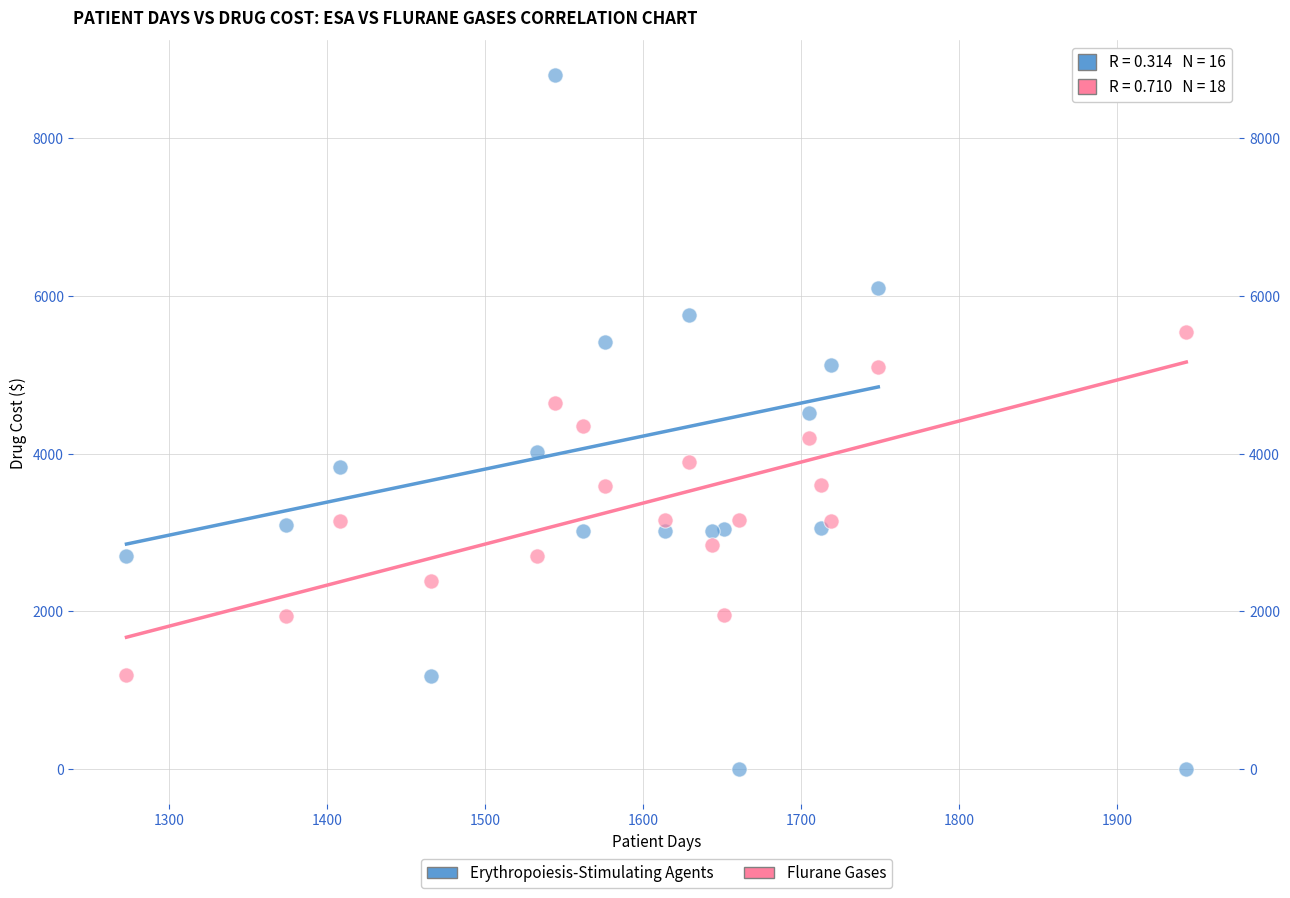

What are all the series names shown in the legend?

Erythropoiesis-Stimulating Agents, Flurane Gases